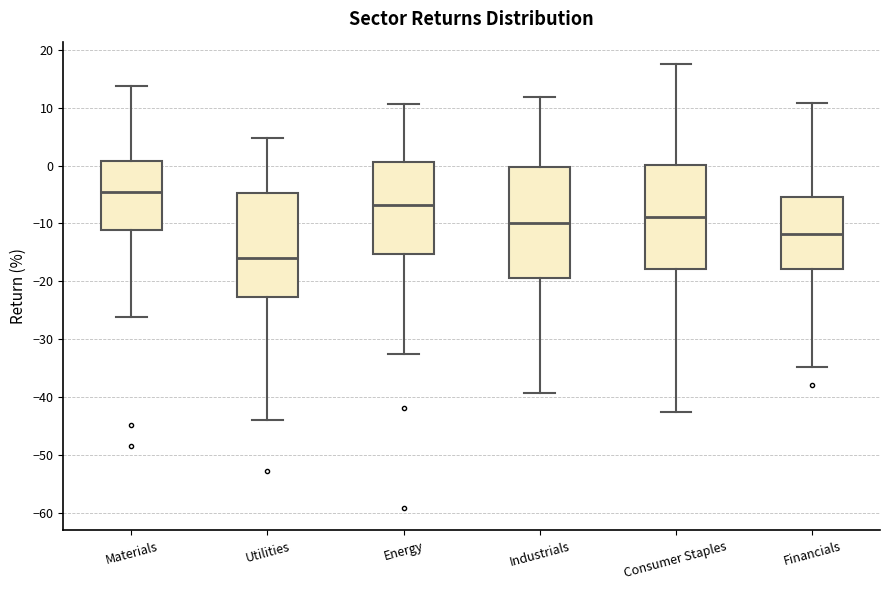

Reading left to right, transcribe this box plot: for each box, give where its median line is, the range the box spans, and where its two whiskers end, as read against the y-axis. The values are not printed on the chart, so give them approximately, as read against the axis.

Materials: median -5, box -11 to 1, whiskers -26 to 14
Utilities: median -16, box -23 to -5, whiskers -44 to 5
Energy: median -7, box -15 to 1, whiskers -33 to 11
Industrials: median -10, box -19 to 0, whiskers -39 to 12
Consumer Staples: median -9, box -18 to 0, whiskers -43 to 18
Financials: median -12, box -18 to -5, whiskers -35 to 11